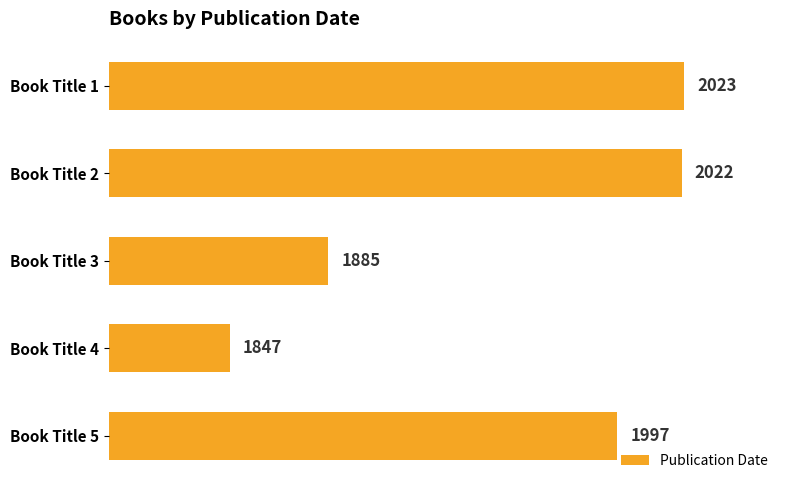

Reading bottom to top, what are all the values shown in this chart?

1997	1847	1885	2022	2023